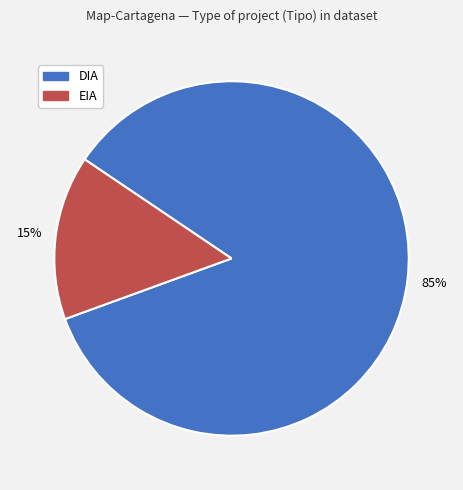

Is there a majority slice in this chart?

Yes